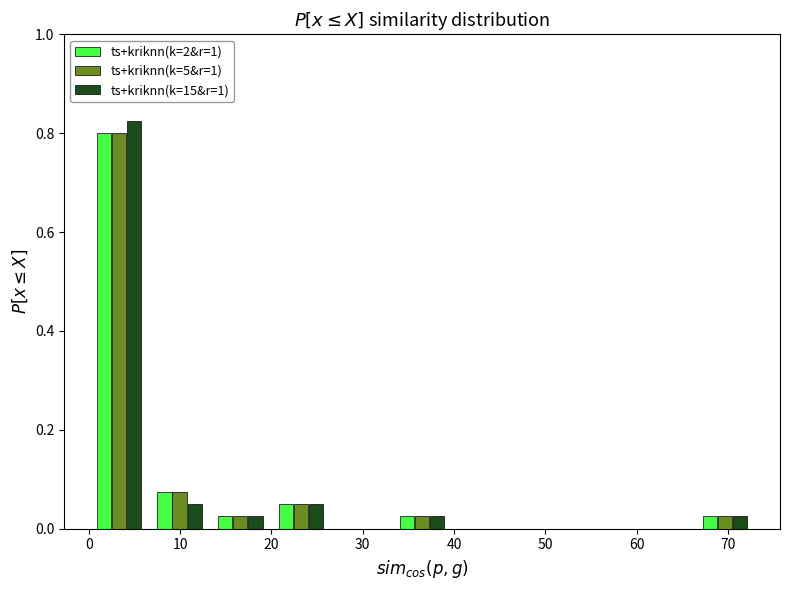

In the ts+kriknn(k=5&r=1) series, which range on the x-axis has the tallest bar?

0 to 7